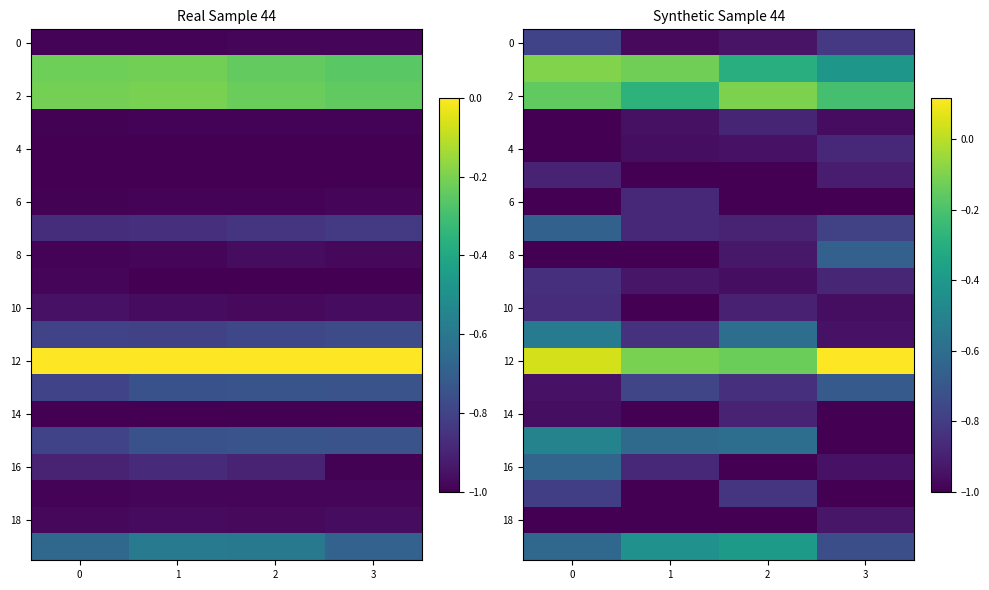

How many series are shown in this chart?

20